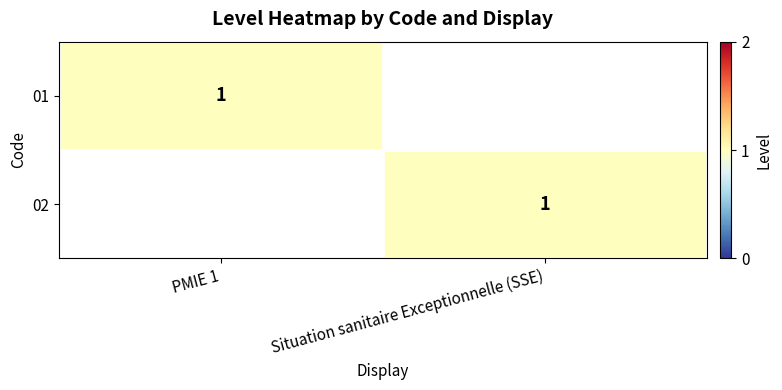

Which label corresponds to the smallest value in the chart?

Situation sanitaire Exceptionnelle (SSE)